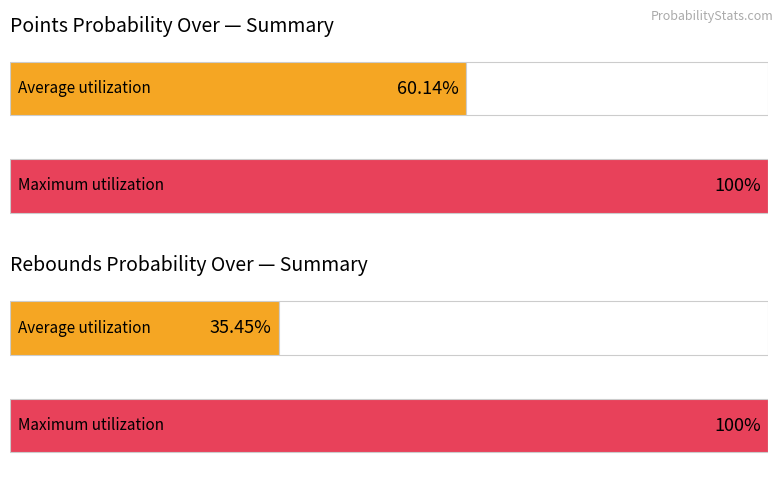

The pts prob over series shows 154 at 2. True or false?

False